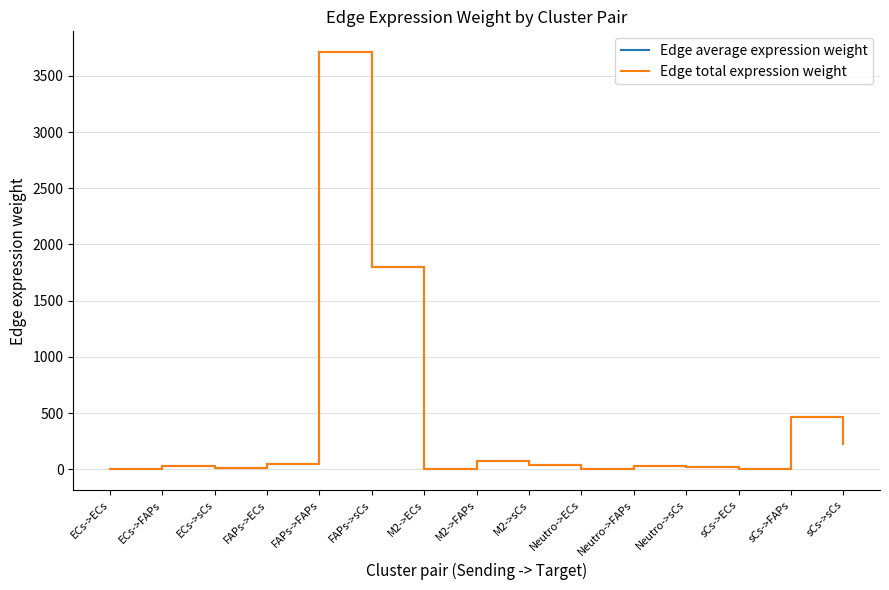

At which category does the chart reach its peak across all series?

FAPs->FAPs